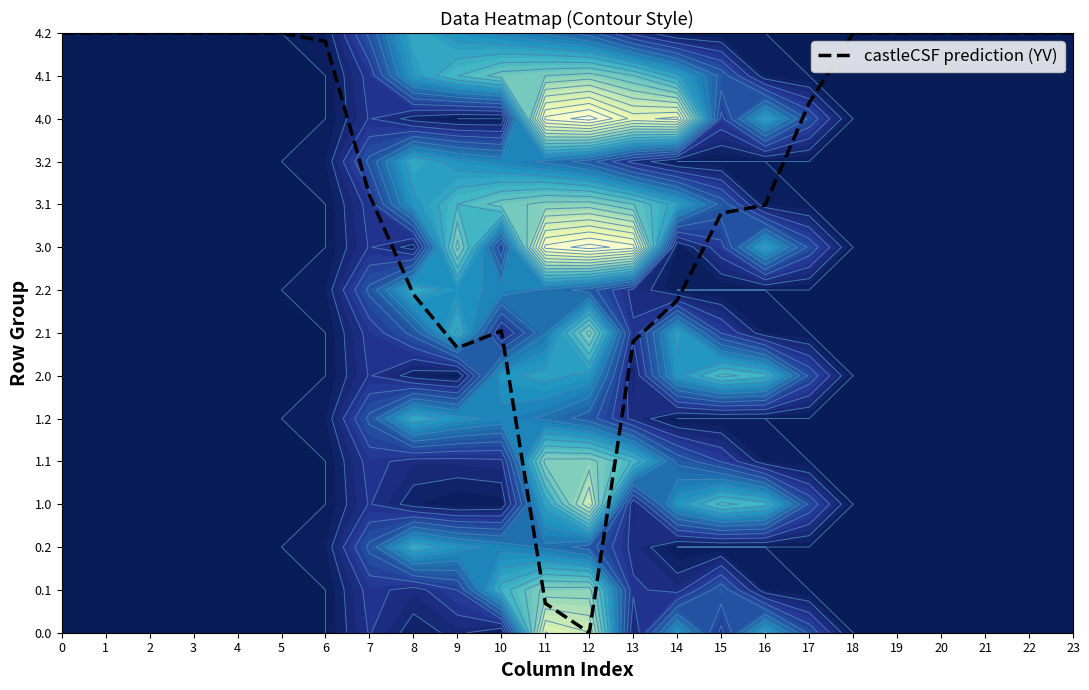

Which has a higher value, 14 or 23?

23